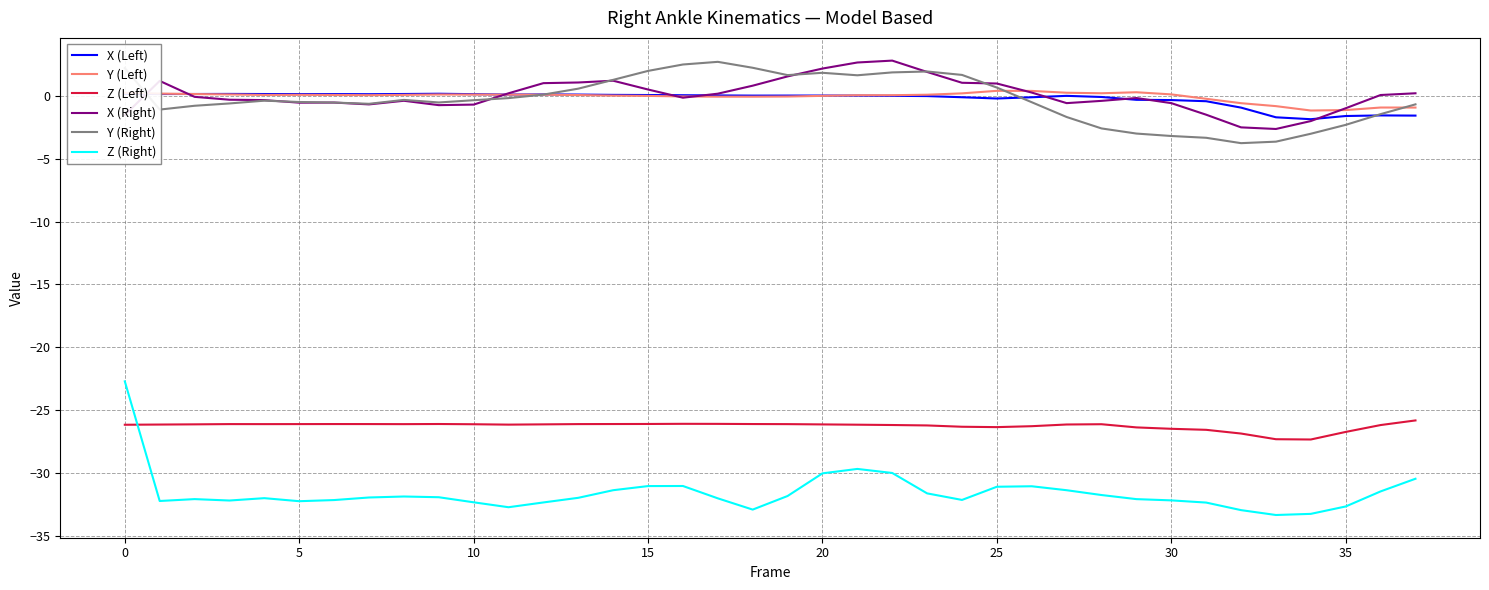

True or false: Y (Right) and Z (Left) intersect in this chart.

False